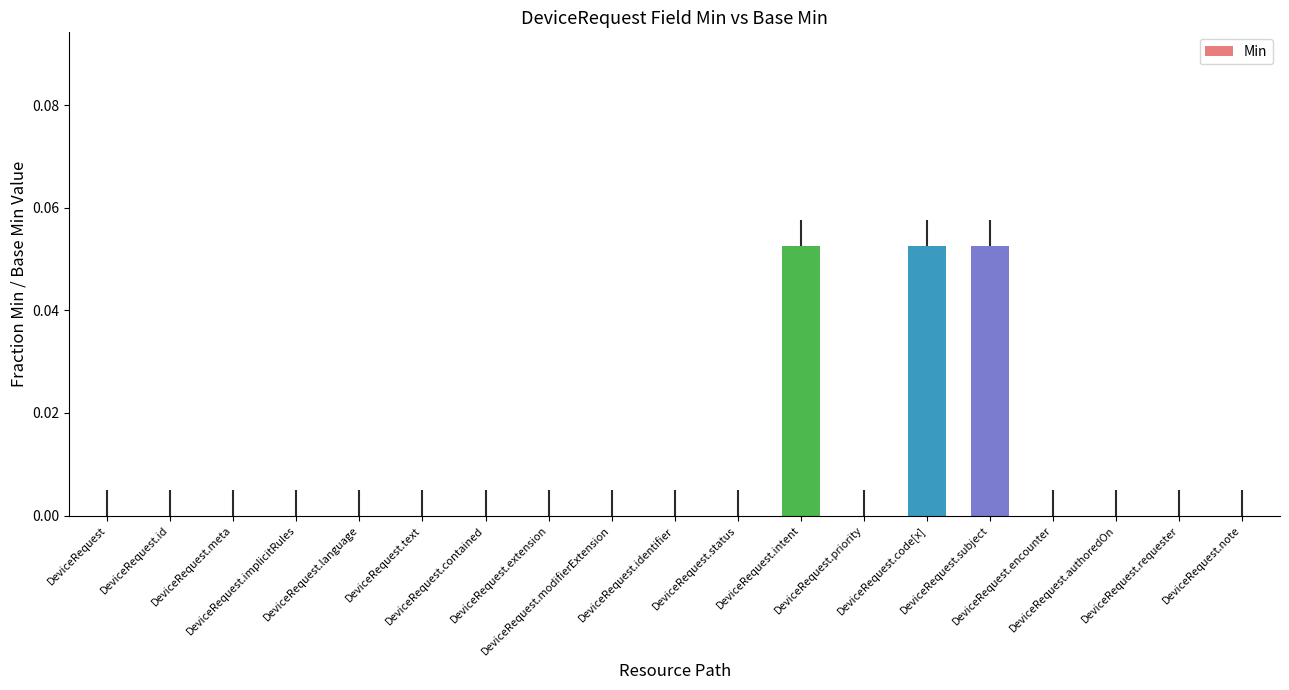

How many series are shown in this chart?

1